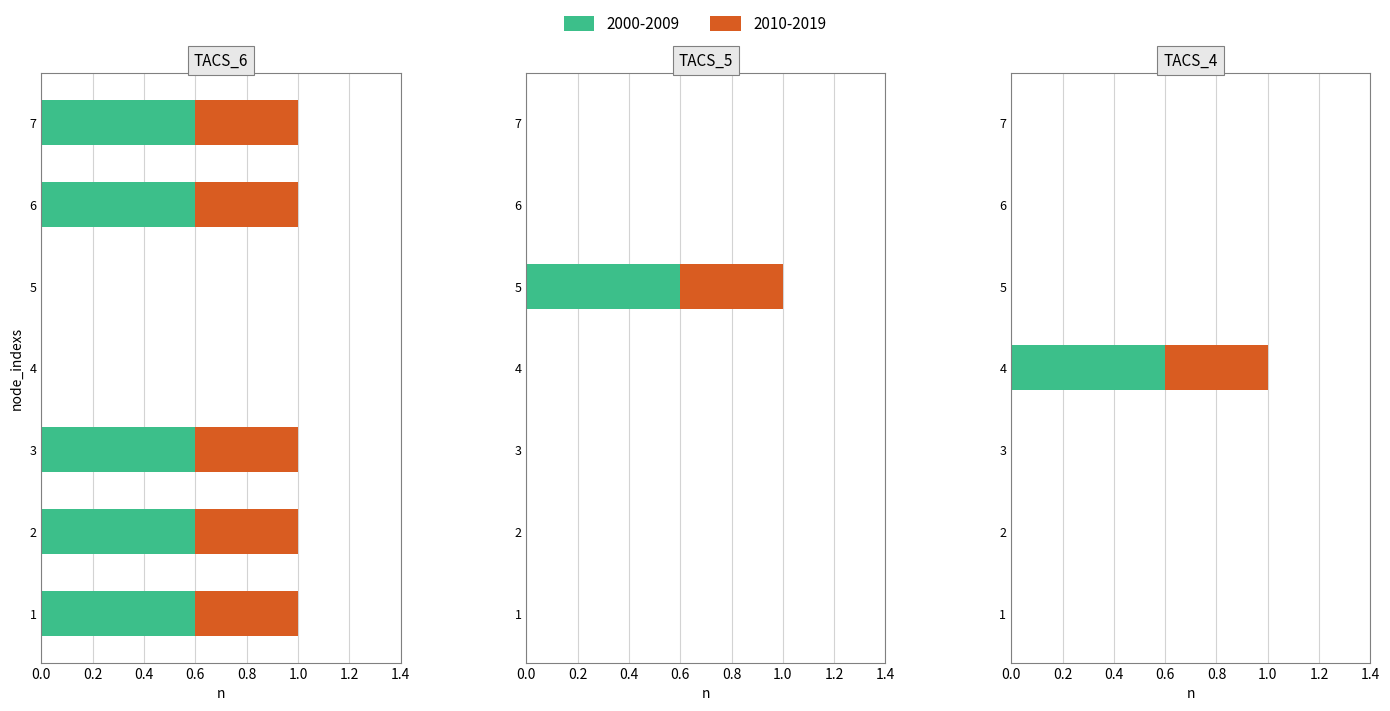

The value of TACS_6 at 7 is 0.6. True or false?

True